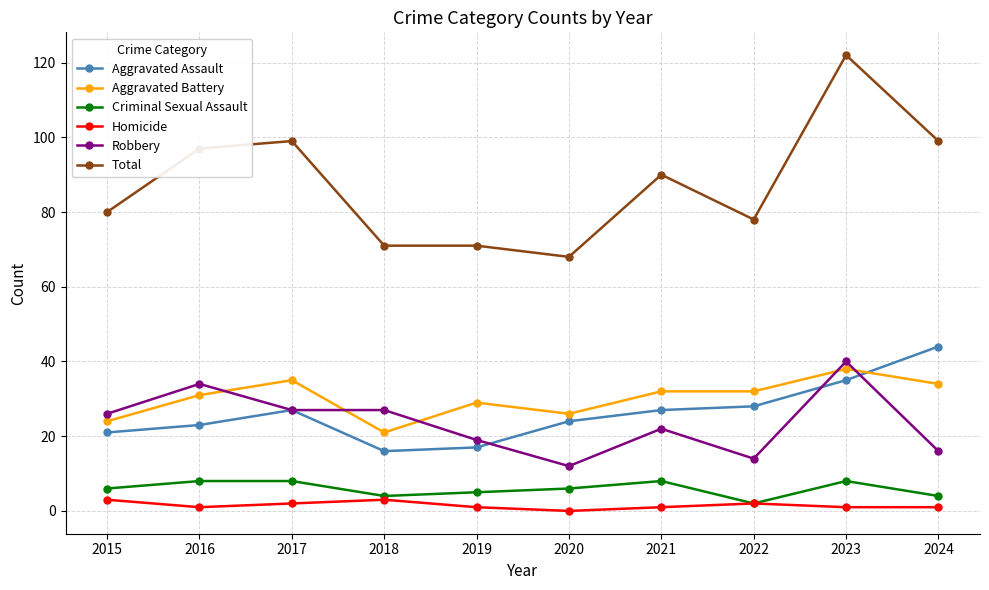

True or false: Total and Criminal Sexual Assault intersect in this chart.

False